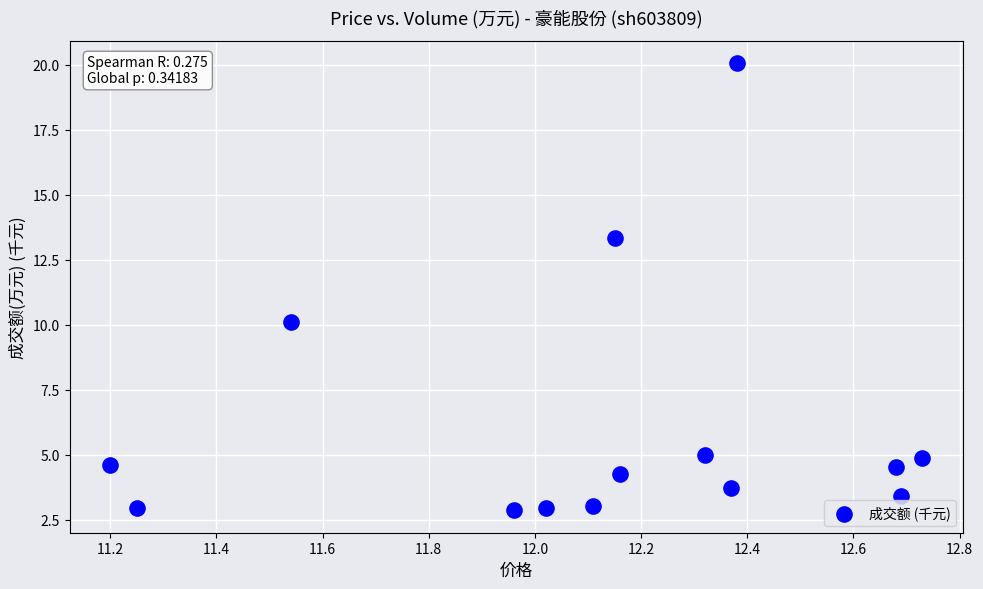

What Y value in the scatter plot is closest to 11?

10.1